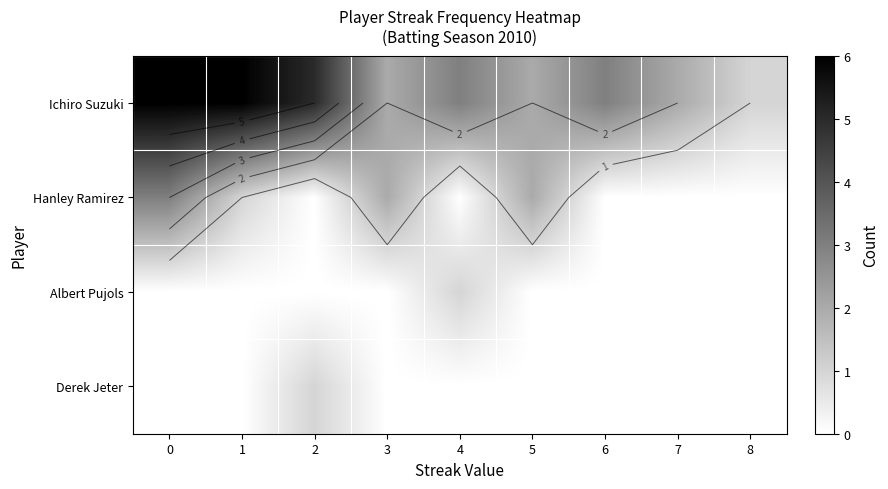

Count the number of categories in the chart.

9